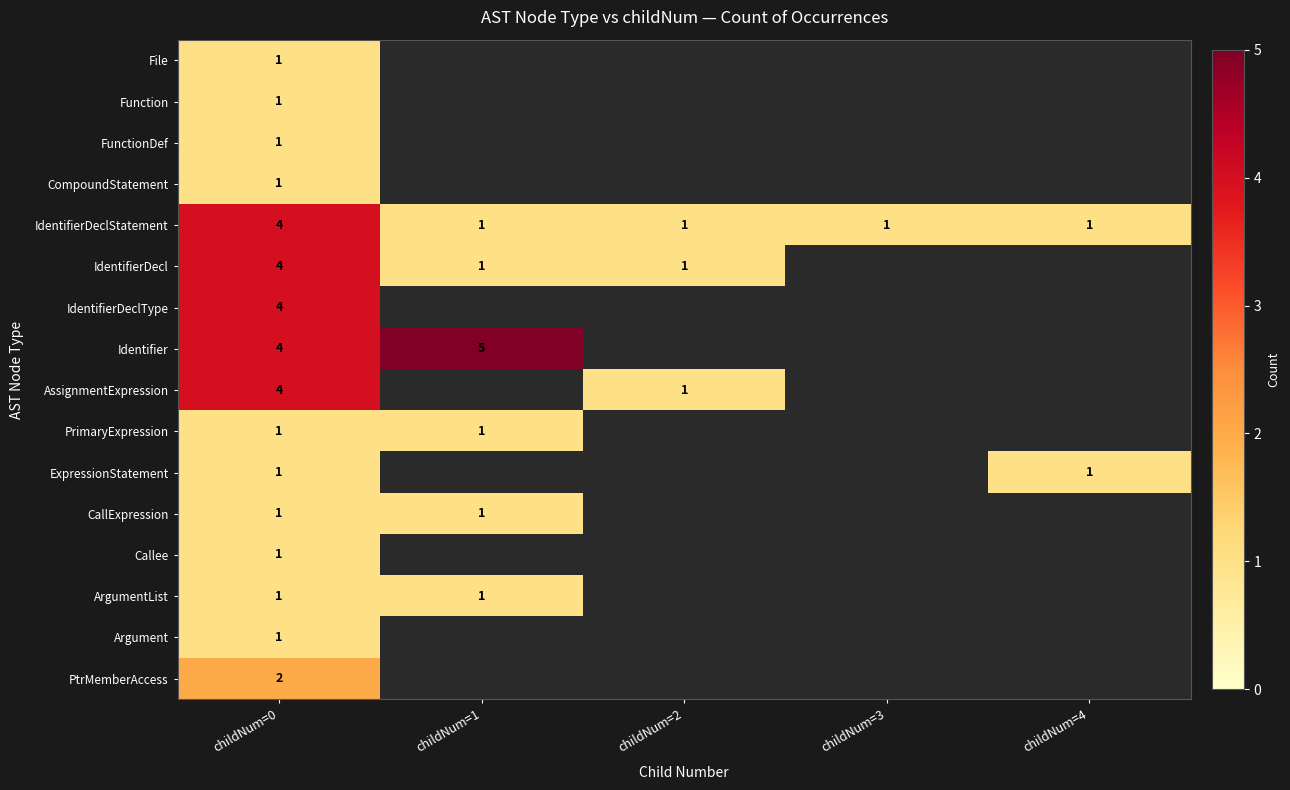

True or false: ArgumentList has a value of 1 at childNum=0.

True